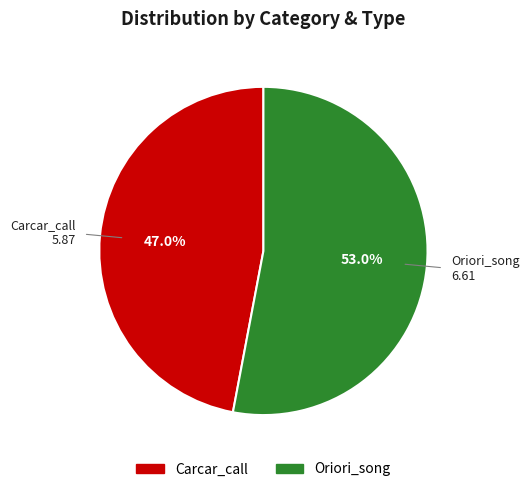

Does any single category account for the majority?

Yes